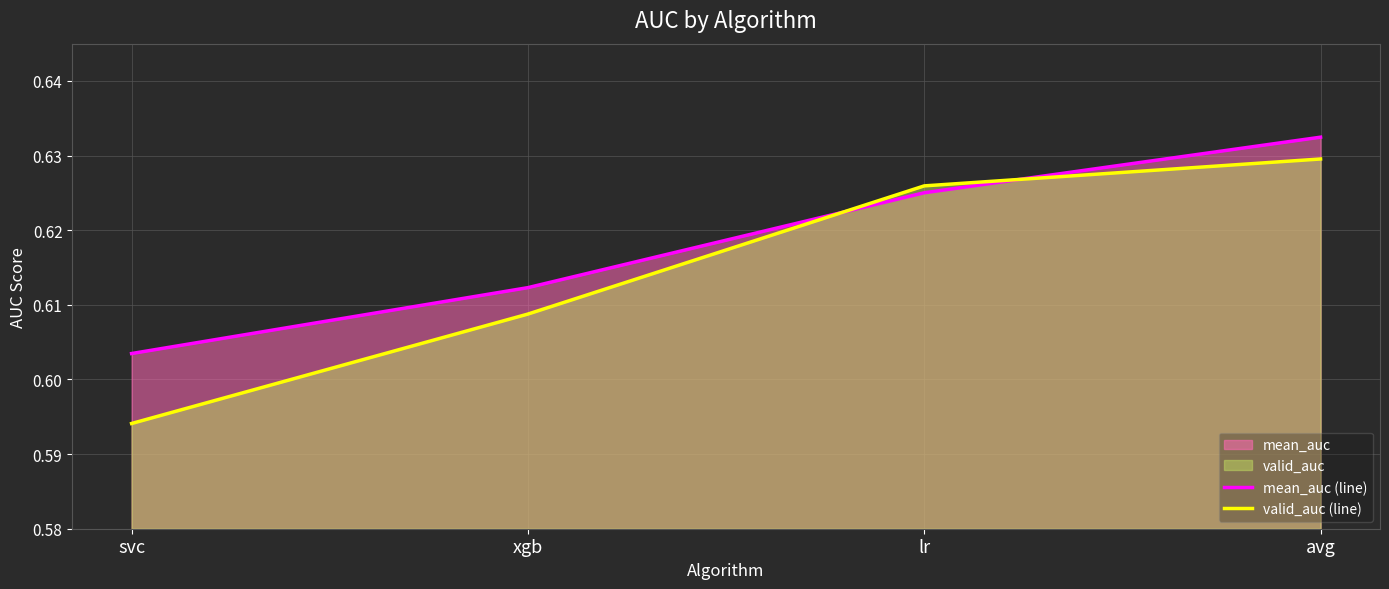

How many data points does each series have?

4